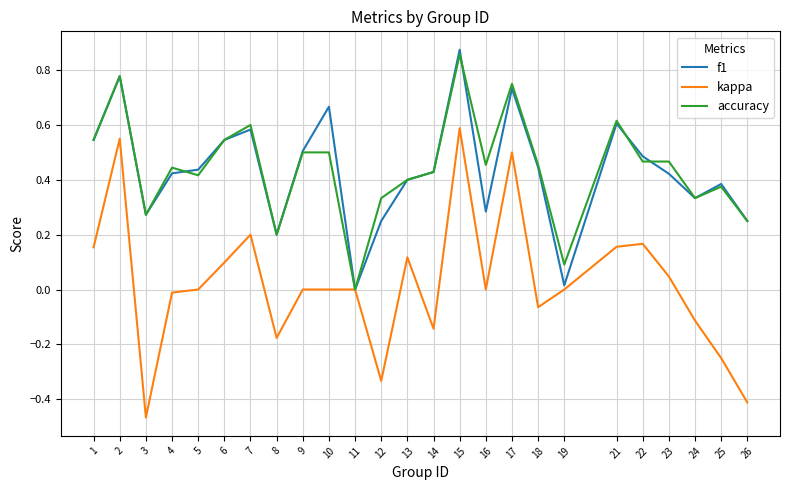

True or false: accuracy has a value of 0.1 at 4.

False